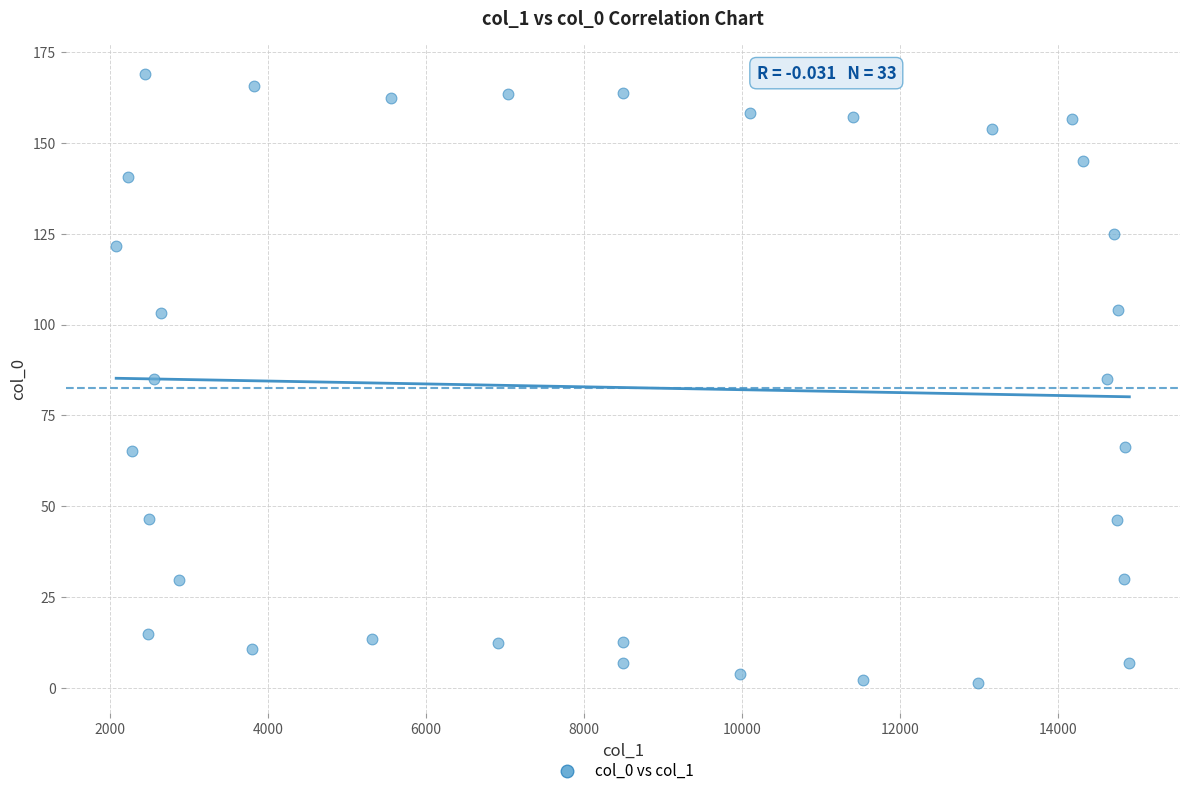

What is the range of Y values (max minus min)?

167.4